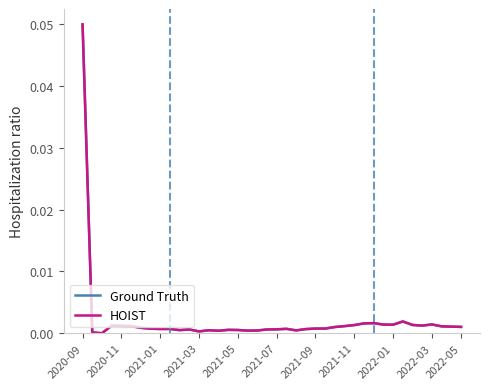

Which series has the largest total across all categories?

HOIST